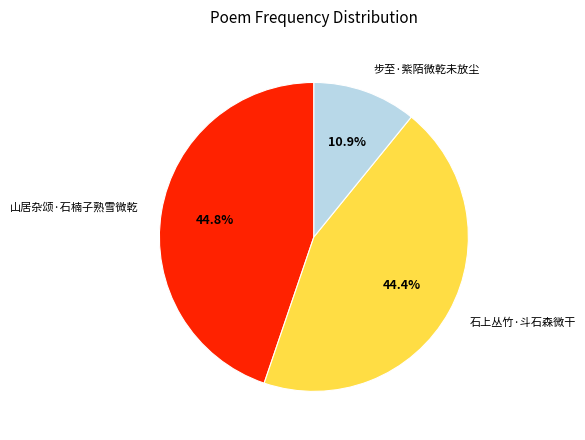

Do 步至·紫陌微乾未放尘 and 石上丛竹·斗石森微干 together represent more than half of the pie?

Yes